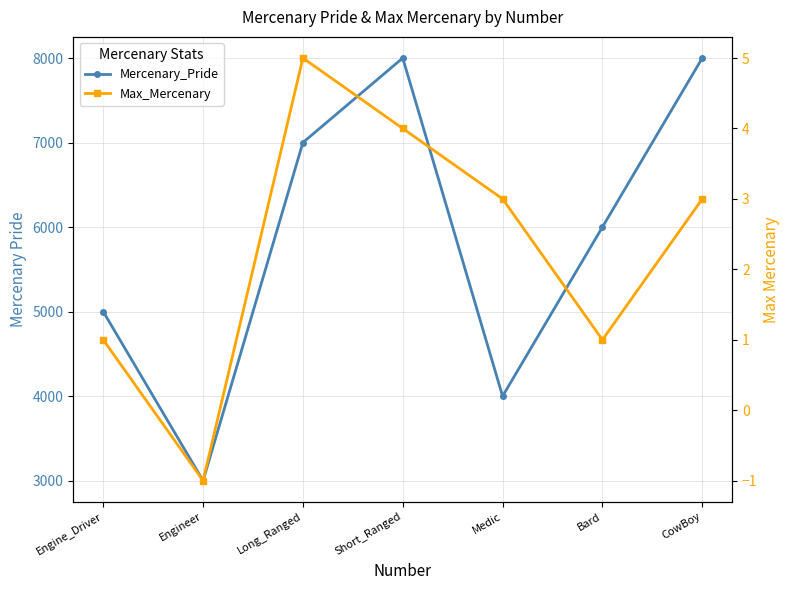

Which series has the widest spread of values?

Mercenary_Pride